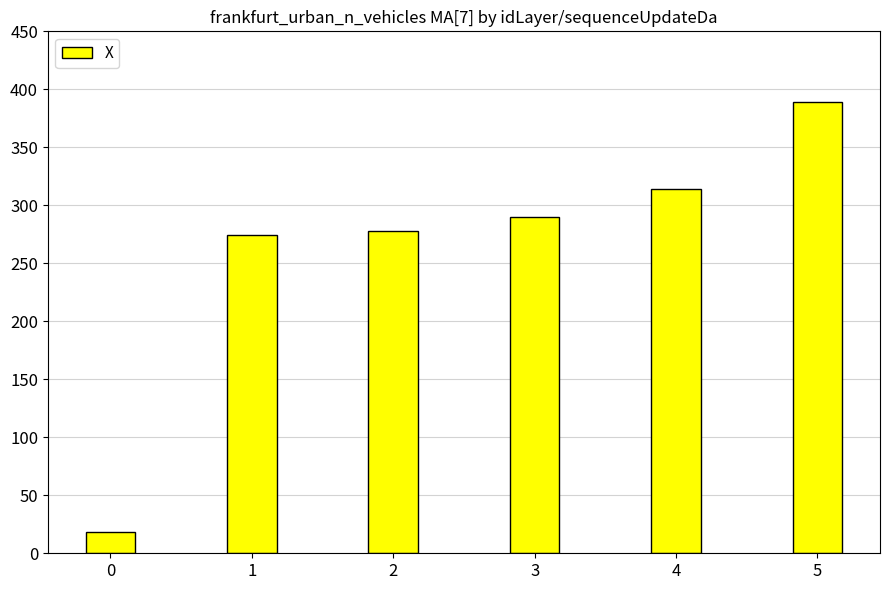

What is the difference between the maximum and minimum values?

370.5